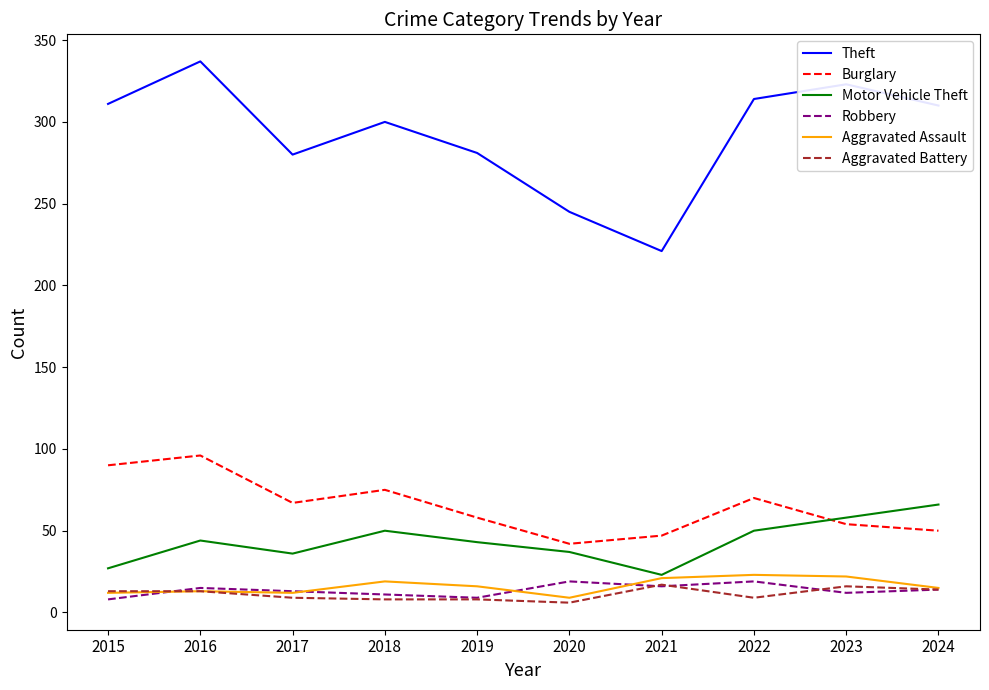

True or false: Theft has a value of 80 at 2022.

False